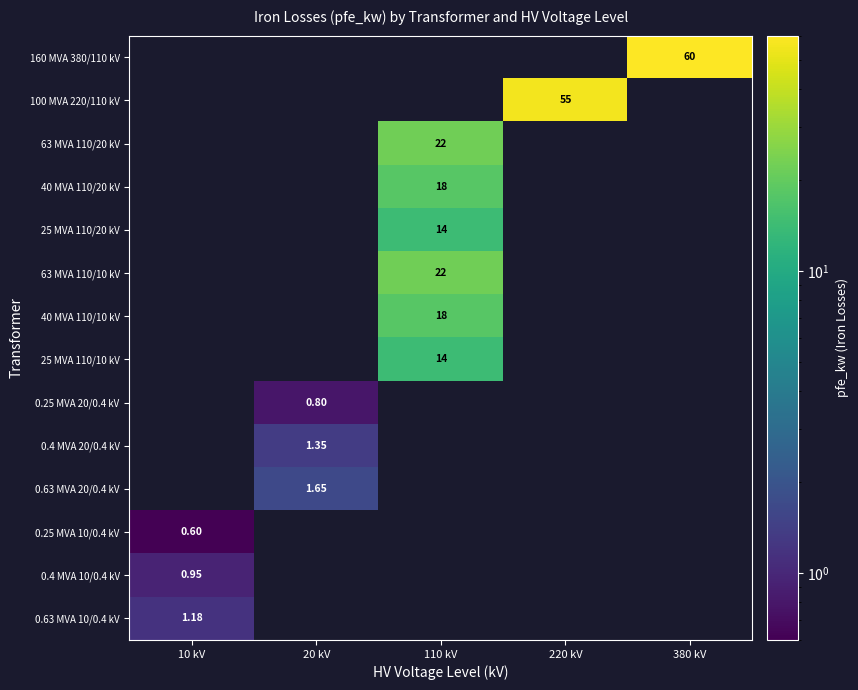

Is the value of 0.25 MVA 20/0.4 kV at 220 kV greater than the value of 100 MVA 220/110 kV at 110 kV?

No